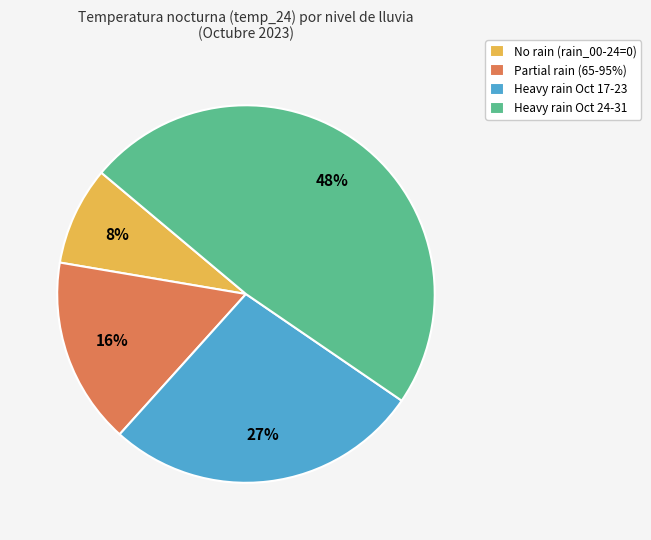

Between Partial rain (65-95%) and Heavy rain Oct 17-23, which is larger?

Heavy rain Oct 17-23